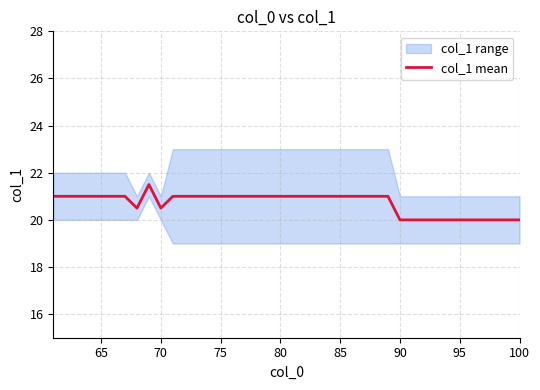

Does the chart have visible grid lines?

Yes